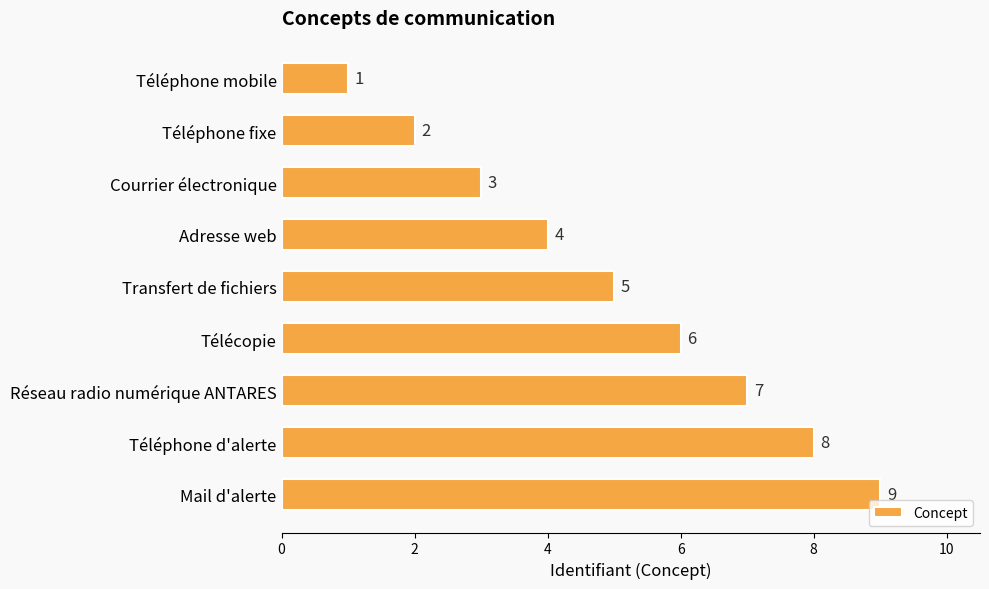

Which has a higher value, Téléphone d'alerte or Téléphone fixe?

Téléphone d'alerte